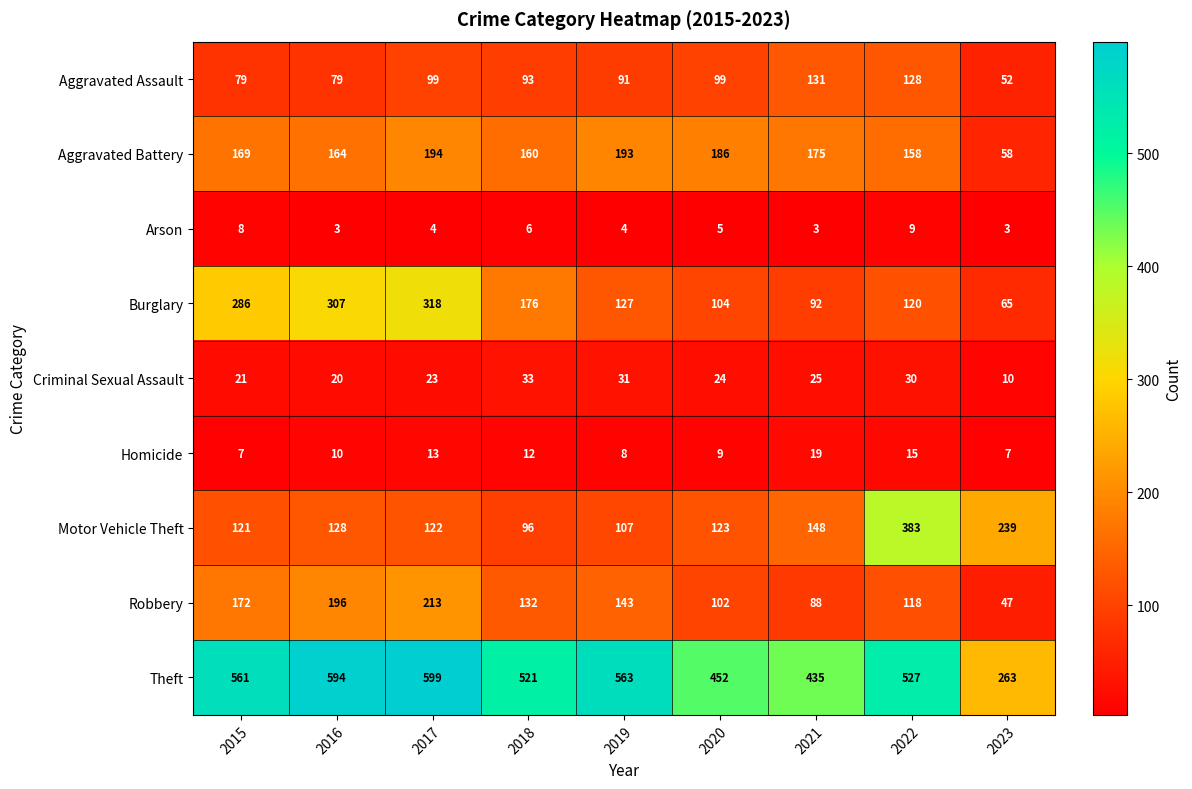

Which series has the largest total across all categories?

Theft